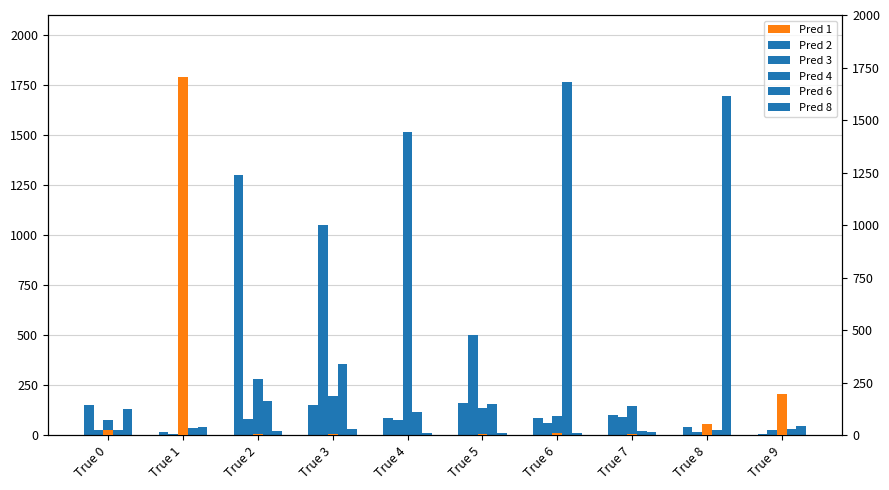

Rank the categories by Pred 2 value from lowest to highest.

True 9, True 1, True 8, True 6, True 4, True 7, True 3, True 0, True 5, True 2